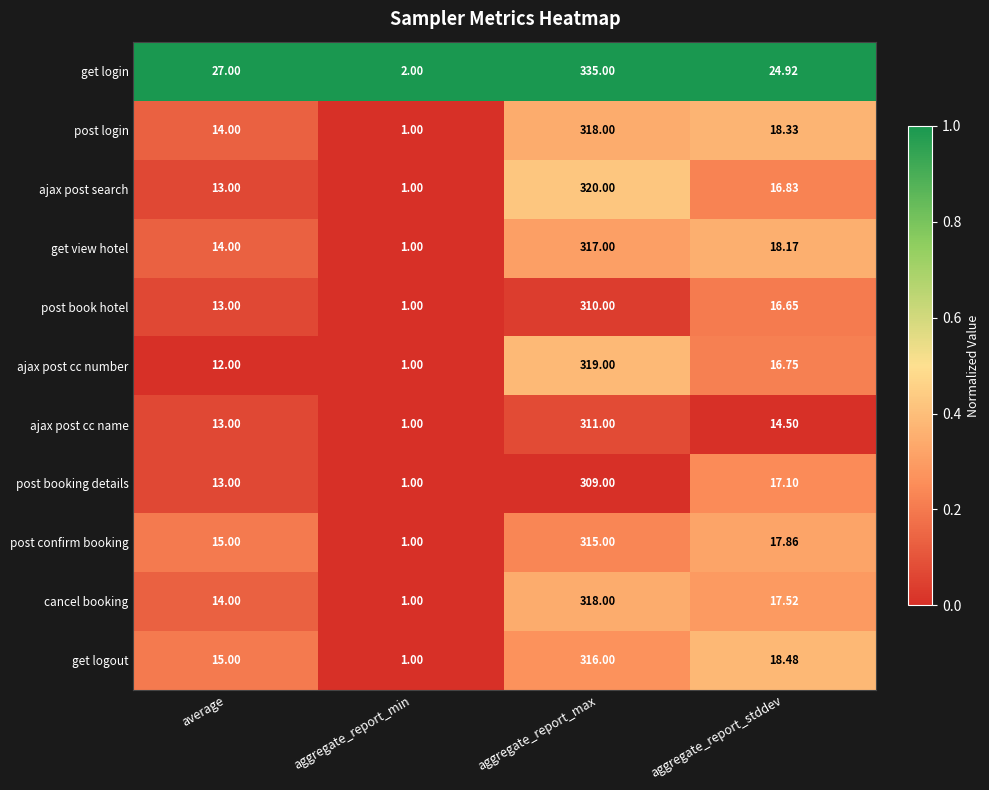

What is the total value across all series at aggregate_report_max?

3488.0